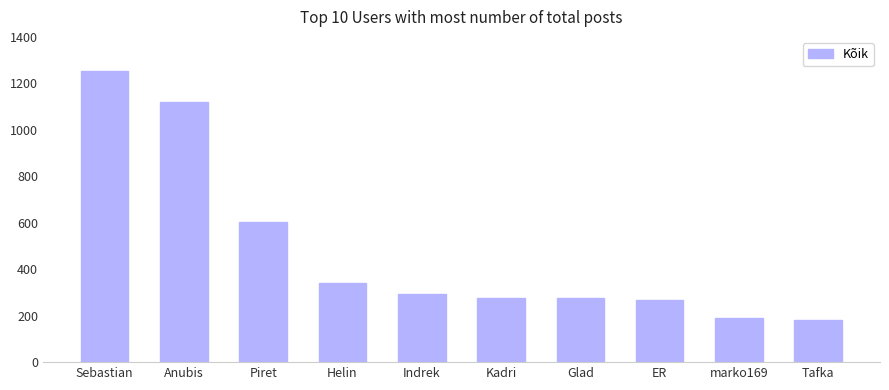

What is the value of the 9th bar from the left?

191